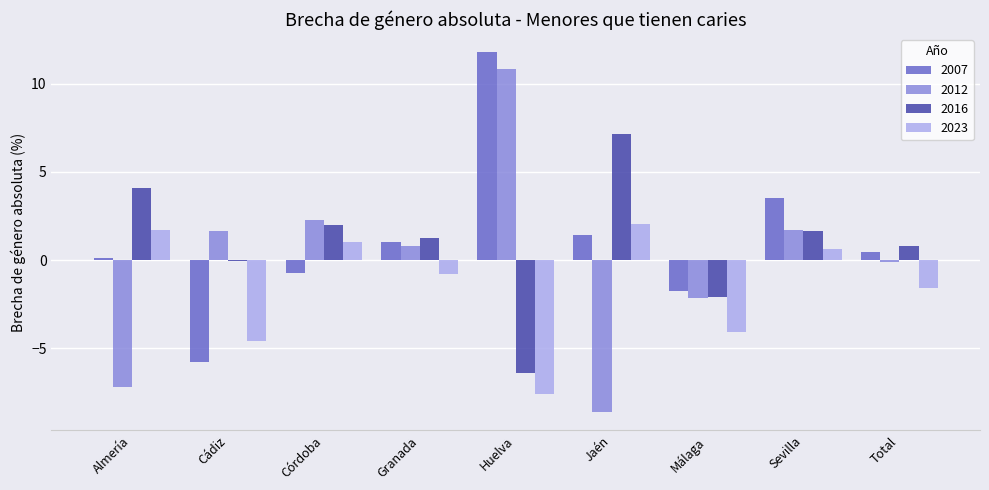

How many categories are shown in the chart?

9